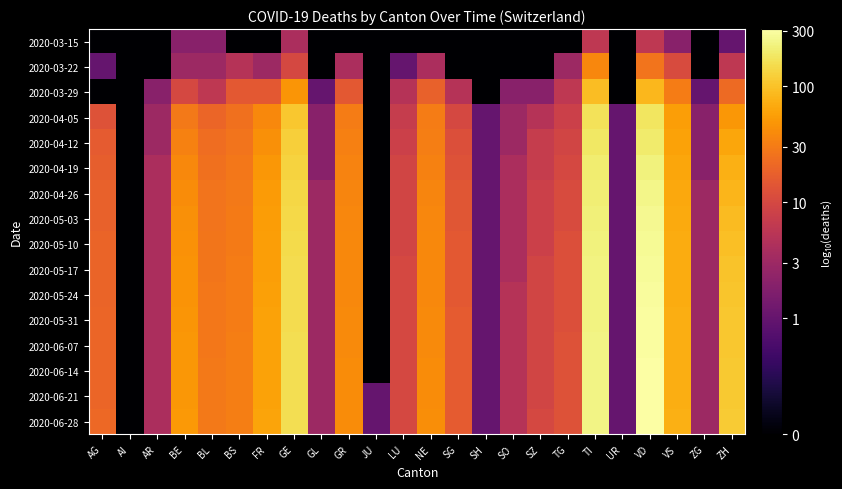

Reading left to right, extract all data points from this chart.

2020-03-15: AG=-1.0	AI=-1.0	AR=-1.0	BE=0.3	BL=0.3	BS=-1.0	FR=-1.0	GE=0.6	GL=-1.0	GR=-1.0	JU=-1.0	LU=-1.0	NE=-1.0	SG=-1.0	SH=-1.0	SO=-1.0	SZ=-1.0	TG=-1.0	TI=0.8	UR=-1.0	VD=0.8	VS=0.3	ZG=-1.0	ZH=0.0
2020-03-22: AG=0.0	AI=-1.0	AR=-1.0	BE=0.5	BL=0.5	BS=0.7	FR=0.5	GE=1.0	GL=-1.0	GR=0.6	JU=-1.0	LU=0.0	NE=0.6	SG=-1.0	SH=-1.0	SO=-1.0	SZ=-1.0	TG=0.5	TI=1.6	UR=-1.0	VD=1.4	VS=1.0	ZG=-1.0	ZH=0.8
2020-03-29: AG=-1.0	AI=-1.0	AR=0.3	BE=1.0	BL=0.8	BS=1.2	FR=1.2	GE=1.7	GL=0.0	GR=1.2	JU=-1.0	LU=0.7	NE=1.3	SG=0.7	SH=-1.0	SO=0.3	SZ=0.3	TG=0.8	TI=2.0	UR=-1.0	VD=1.9	VS=1.5	ZG=0.0	ZH=1.3
2020-04-05: AG=1.1	AI=-1.0	AR=0.5	BE=1.5	BL=1.3	BS=1.4	FR=1.6	GE=2.0	GL=0.3	GR=1.5	JU=-1.0	LU=0.8	NE=1.5	SG=1.0	SH=0.0	SO=0.5	SZ=0.7	TG=0.9	TI=2.2	UR=0.0	VD=2.3	VS=1.7	ZG=0.3	ZH=1.7
2020-04-12: AG=1.2	AI=-1.0	AR=0.5	BE=1.5	BL=1.4	BS=1.4	FR=1.6	GE=2.1	GL=0.3	GR=1.5	JU=-1.0	LU=0.9	NE=1.5	SG=1.1	SH=0.0	SO=0.5	SZ=0.8	TG=1.0	TI=2.3	UR=0.0	VD=2.3	VS=1.8	ZG=0.3	ZH=1.8
2020-04-19: AG=1.2	AI=-1.0	AR=0.6	BE=1.6	BL=1.4	BS=1.4	FR=1.7	GE=2.1	GL=0.3	GR=1.5	JU=-1.0	LU=1.0	NE=1.5	SG=1.1	SH=0.0	SO=0.6	SZ=0.8	TG=1.0	TI=2.3	UR=0.0	VD=2.4	VS=1.8	ZG=0.3	ZH=1.9
2020-04-26: AG=1.3	AI=-1.0	AR=0.6	BE=1.6	BL=1.4	BS=1.5	FR=1.7	GE=2.1	GL=0.5	GR=1.6	JU=-1.0	LU=1.0	NE=1.6	SG=1.1	SH=0.0	SO=0.6	SZ=0.9	TG=1.0	TI=2.3	UR=0.0	VD=2.4	VS=1.8	ZG=0.5	ZH=1.9
2020-05-03: AG=1.3	AI=-1.0	AR=0.6	BE=1.6	BL=1.4	BS=1.5	FR=1.7	GE=2.2	GL=0.5	GR=1.6	JU=-1.0	LU=1.0	NE=1.6	SG=1.1	SH=0.0	SO=0.6	SZ=0.9	TG=1.0	TI=2.3	UR=0.0	VD=2.4	VS=1.8	ZG=0.5	ZH=2.0
2020-05-10: AG=1.3	AI=-1.0	AR=0.6	BE=1.7	BL=1.4	BS=1.5	FR=1.7	GE=2.2	GL=0.5	GR=1.6	JU=-1.0	LU=1.0	NE=1.6	SG=1.2	SH=0.0	SO=0.6	SZ=0.9	TG=1.1	TI=2.4	UR=0.0	VD=2.4	VS=1.8	ZG=0.5	ZH=2.0
2020-05-17: AG=1.3	AI=-1.0	AR=0.6	BE=1.7	BL=1.4	BS=1.5	FR=1.8	GE=2.2	GL=0.5	GR=1.6	JU=-1.0	LU=1.0	NE=1.6	SG=1.2	SH=0.0	SO=0.6	SZ=1.0	TG=1.1	TI=2.4	UR=0.0	VD=2.5	VS=1.8	ZG=0.5	ZH=2.0
2020-05-24: AG=1.3	AI=-1.0	AR=0.6	BE=1.7	BL=1.4	BS=1.5	FR=1.8	GE=2.2	GL=0.5	GR=1.6	JU=-1.0	LU=1.0	NE=1.6	SG=1.2	SH=0.0	SO=0.7	SZ=1.0	TG=1.1	TI=2.4	UR=0.0	VD=2.5	VS=1.9	ZG=0.5	ZH=2.0
2020-05-31: AG=1.3	AI=-1.0	AR=0.6	BE=1.7	BL=1.4	BS=1.5	FR=1.8	GE=2.2	GL=0.5	GR=1.6	JU=-1.0	LU=1.0	NE=1.6	SG=1.2	SH=0.0	SO=0.7	SZ=1.0	TG=1.1	TI=2.4	UR=0.0	VD=2.5	VS=1.9	ZG=0.5	ZH=2.0
2020-06-07: AG=1.3	AI=-1.0	AR=0.6	BE=1.7	BL=1.4	BS=1.5	FR=1.8	GE=2.2	GL=0.5	GR=1.6	JU=-1.0	LU=1.0	NE=1.6	SG=1.2	SH=0.0	SO=0.7	SZ=1.0	TG=1.1	TI=2.4	UR=0.0	VD=2.5	VS=1.9	ZG=0.5	ZH=2.0
2020-06-14: AG=1.3	AI=-1.0	AR=0.6	BE=1.7	BL=1.5	BS=1.5	FR=1.8	GE=2.2	GL=0.5	GR=1.6	JU=-1.0	LU=1.0	NE=1.6	SG=1.2	SH=0.0	SO=0.7	SZ=1.0	TG=1.1	TI=2.4	UR=0.0	VD=2.5	VS=1.9	ZG=0.5	ZH=2.0
2020-06-21: AG=1.3	AI=-1.0	AR=0.6	BE=1.7	BL=1.5	BS=1.5	FR=1.8	GE=2.2	GL=0.5	GR=1.6	JU=0.0	LU=1.0	NE=1.6	SG=1.2	SH=0.0	SO=0.7	SZ=1.0	TG=1.1	TI=2.4	UR=0.0	VD=2.5	VS=1.9	ZG=0.5	ZH=2.1
2020-06-28: AG=1.3	AI=-1.0	AR=0.6	BE=1.7	BL=1.5	BS=1.5	FR=1.8	GE=2.2	GL=0.5	GR=1.6	JU=0.0	LU=1.0	NE=1.6	SG=1.2	SH=0.0	SO=0.7	SZ=1.0	TG=1.1	TI=2.4	UR=0.0	VD=2.5	VS=1.9	ZG=0.5	ZH=2.1